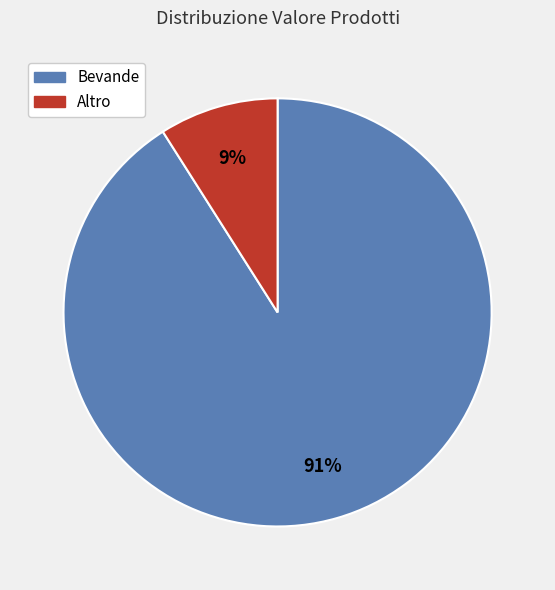

Count the number of slices in the pie.

2